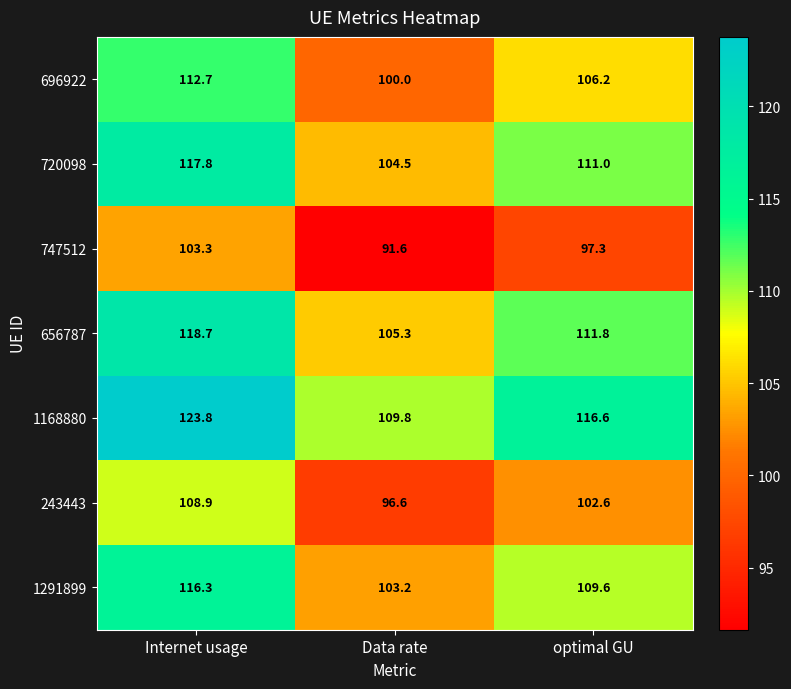

Reading left to right, what are all the values shown in this chart?

696922: 112.7	100.0	106.2
720098: 117.8	104.5	111.0
747512: 103.3	91.6	97.3
656787: 118.7	105.3	111.8
1168880: 123.8	109.8	116.6
243443: 108.9	96.6	102.6
1291899: 116.3	103.2	109.6